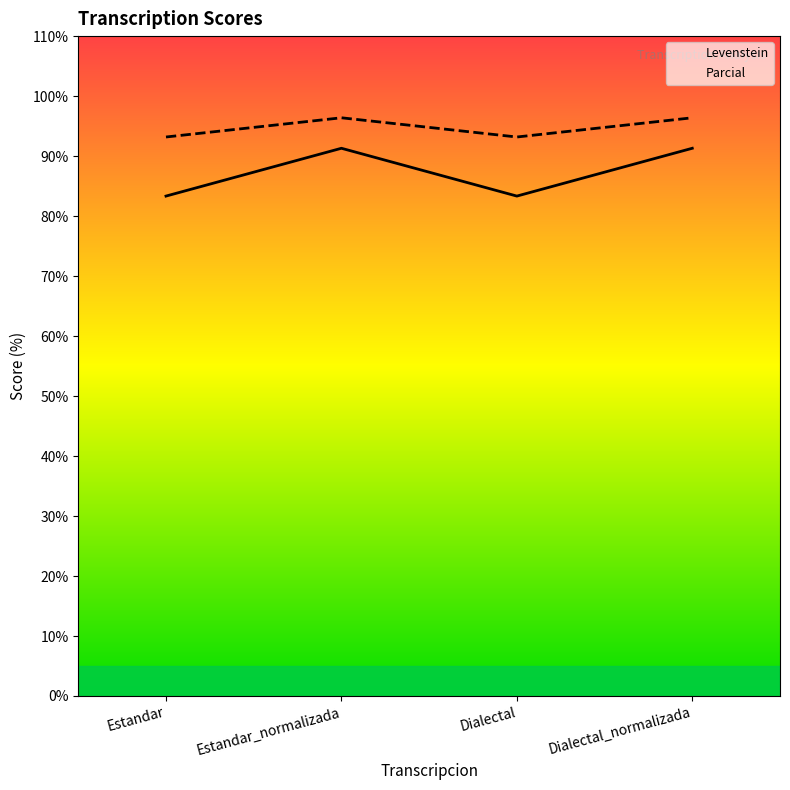

Does the chart display data point markers on the line(s)?

No